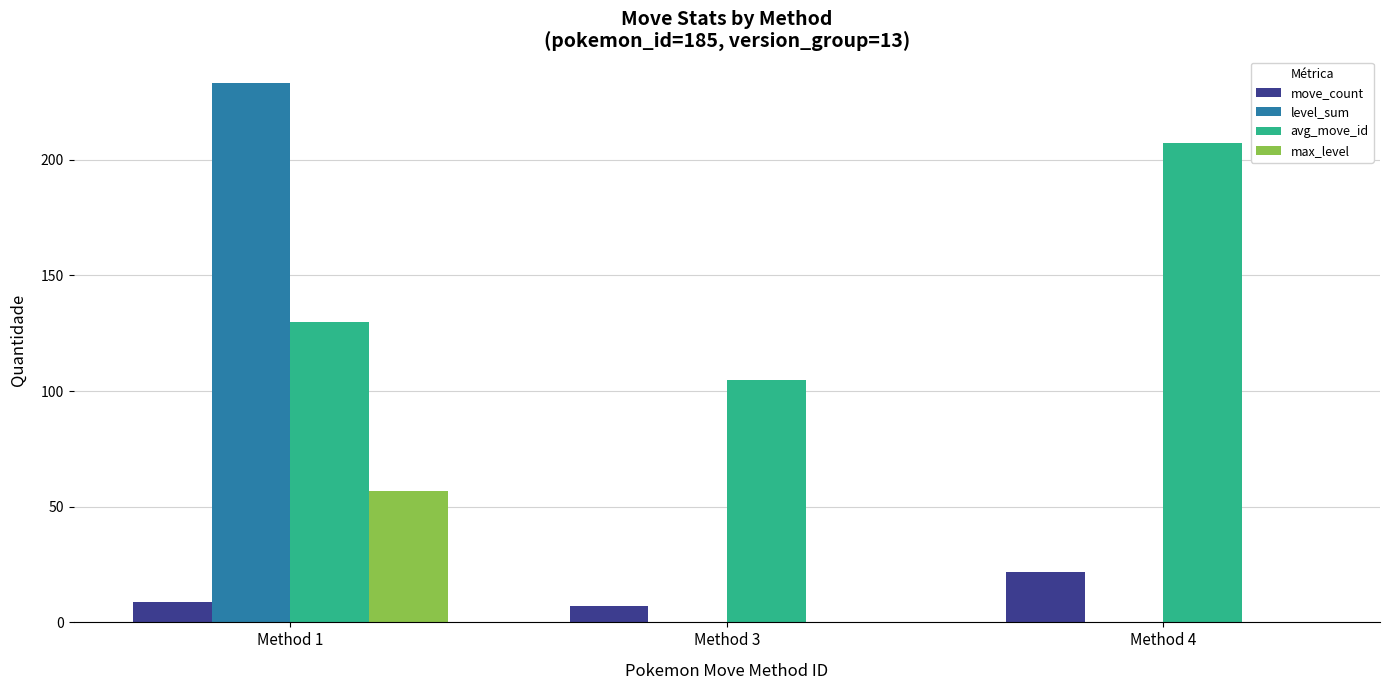

Reading left to right, extract all data points from this chart.

move_count: 9.0	7.0	22.0
level_sum: 233.0	0.0	0.0
avg_move_id: 129.8	104.9	207.1
max_level: 57.0	0.0	0.0